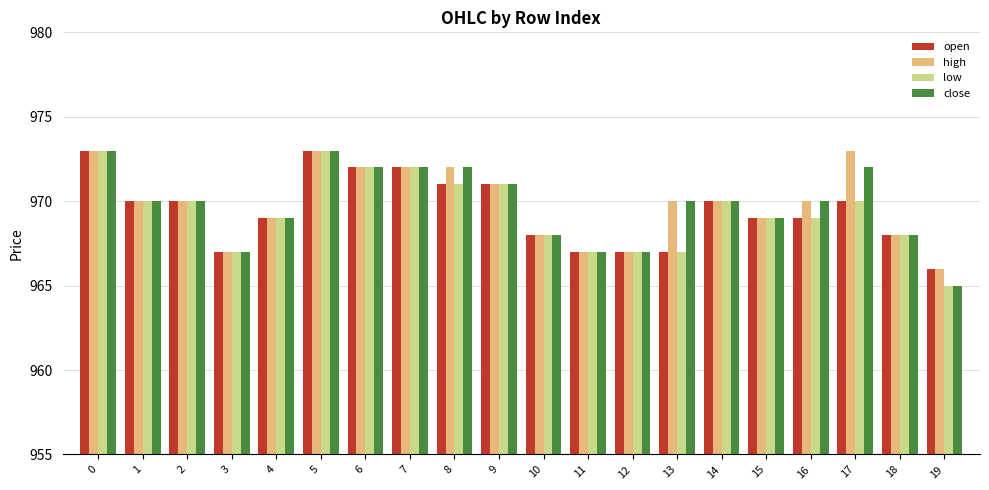

Is the value of high at 1 greater than the value of low at 19?

Yes